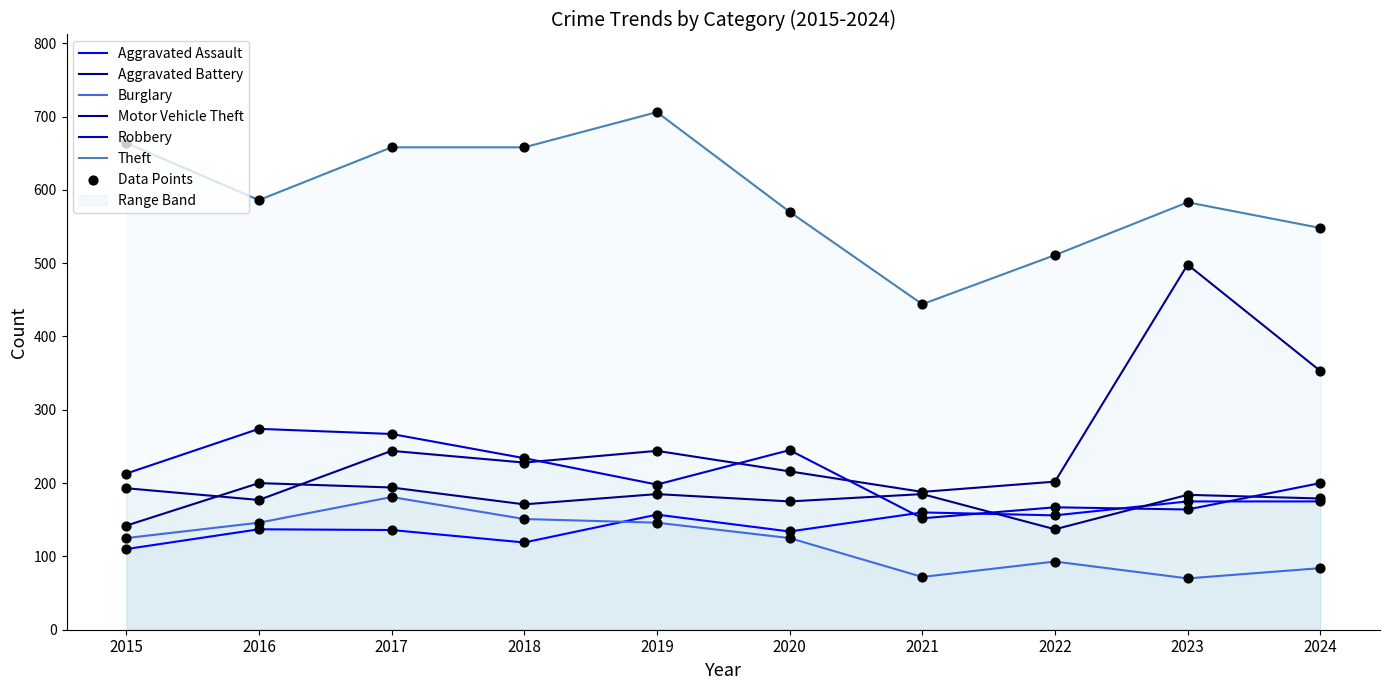

What is the total value across all series at 2022?

1266